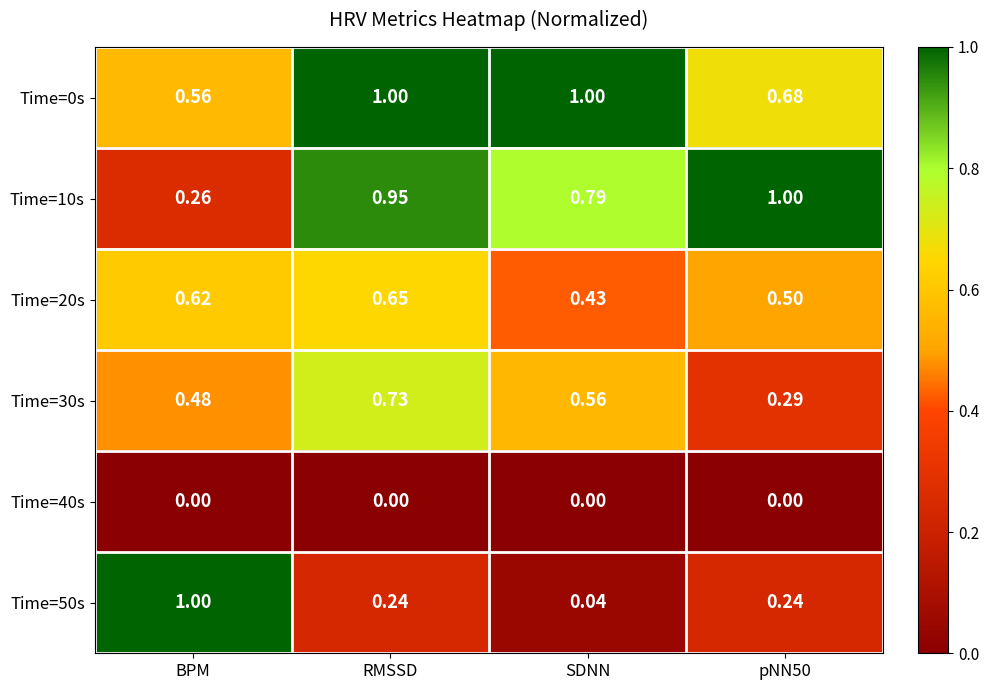

At which category is the sum across all series the highest?

RMSSD